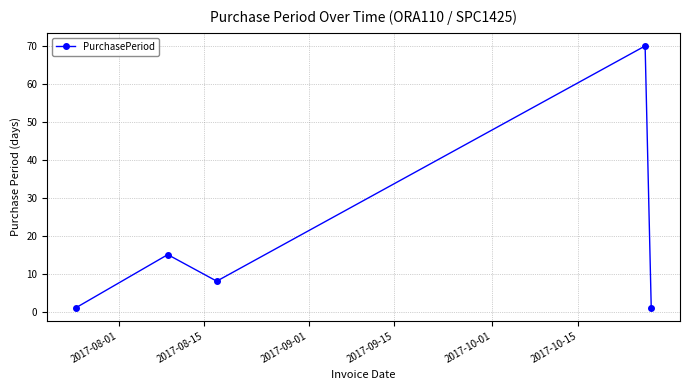

What is the value of the 2nd point from the left?

15